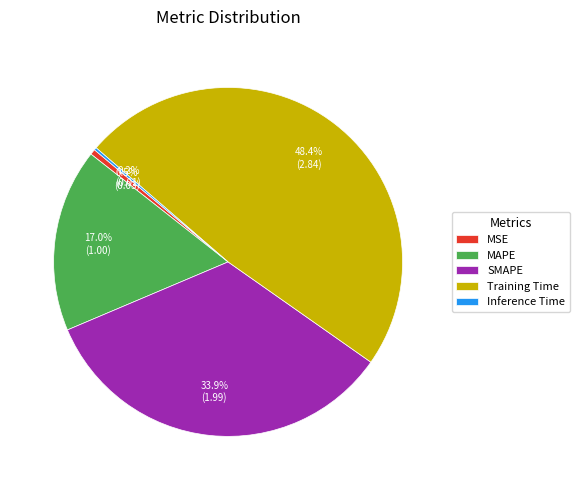

What is the total percentage of SMAPE and MSE?

34.4%